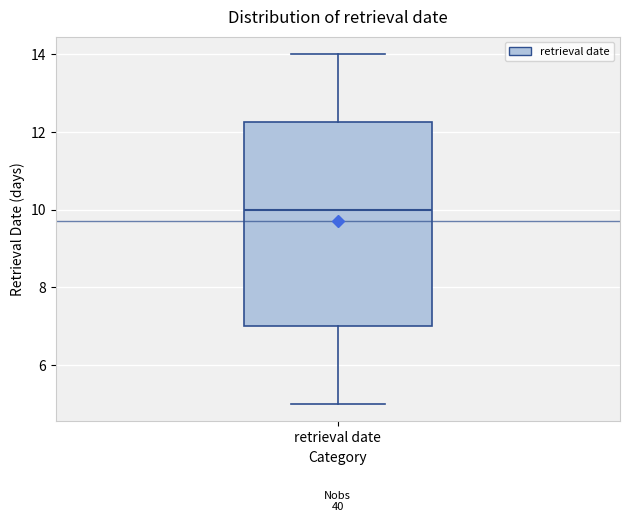

Read this box plot against the y-axis: the position of the median line, the range covered by the box, and the ends of both whiskers. The values are not printed on the chart, so give them approximately, as read against the axis.

median 10.0, box 7.0 to 12.2, whiskers 5.0 to 14.0